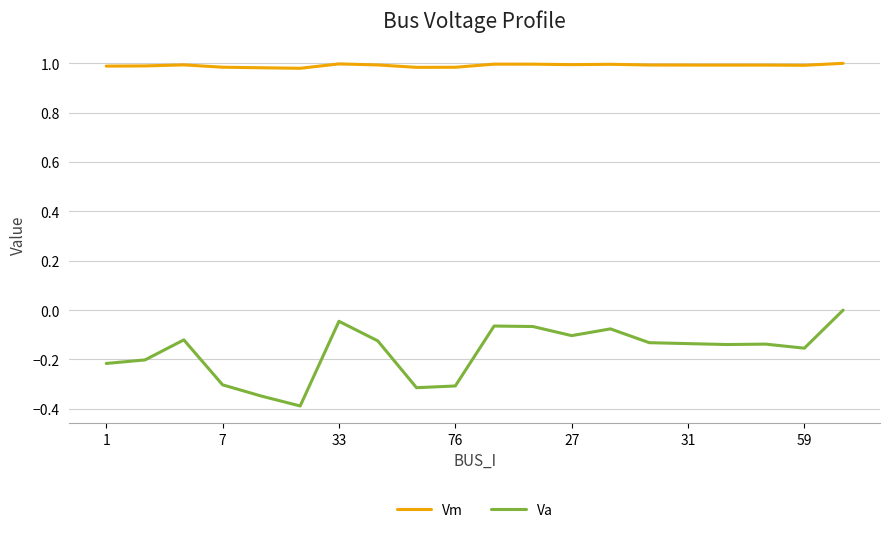

What is the value of the Va point at the 6th from the left?

-0.4